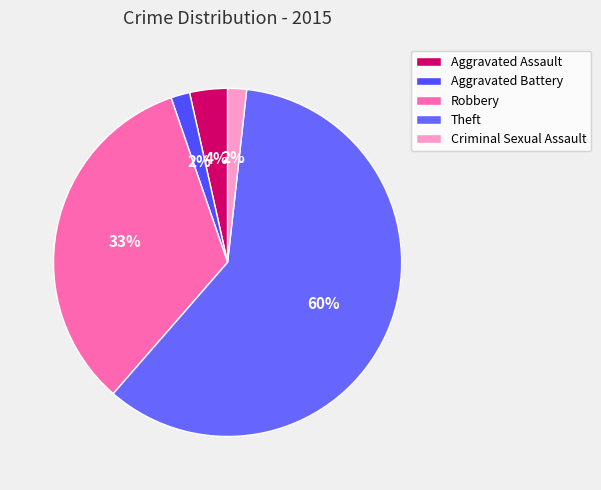

Is it true that Criminal Sexual Assault is 1% of the pie?

False